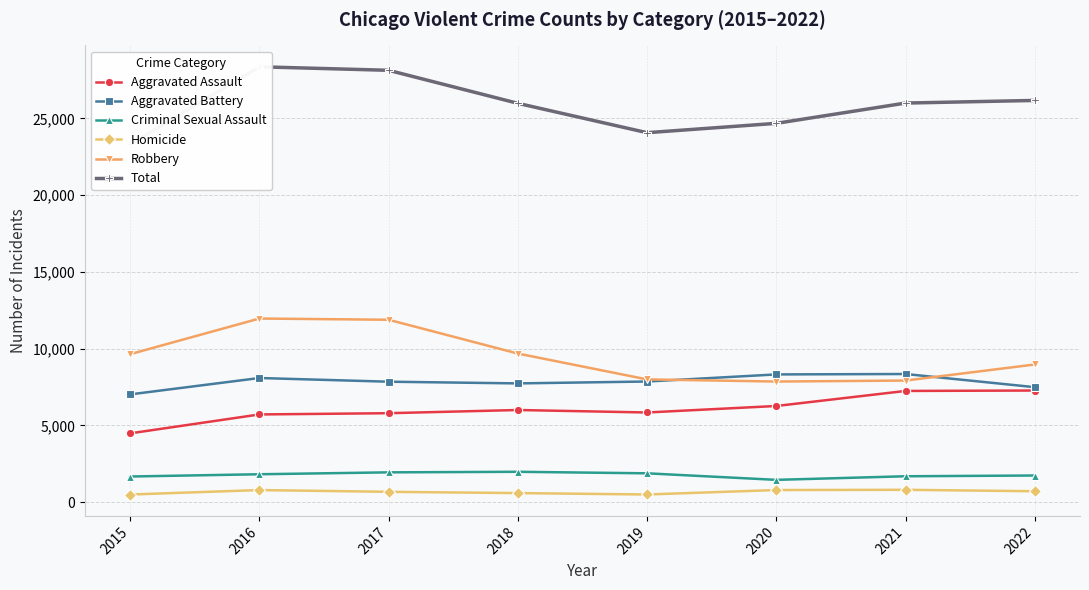

Is the value of Homicide at 2017 greater than the value of Criminal Sexual Assault at 2021?

No